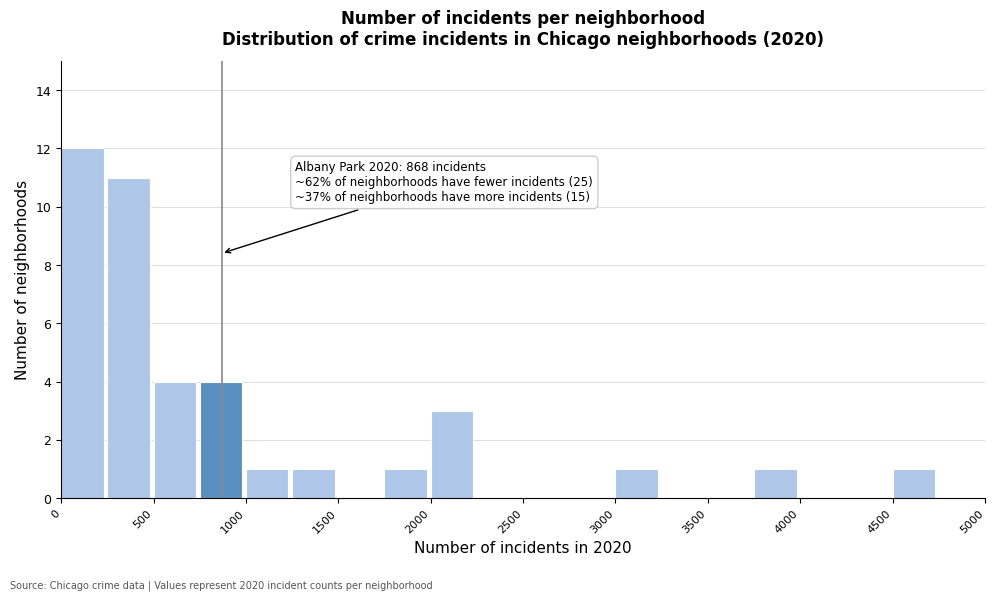

Over which range of the x-axis is the bar tallest?

0 to 250